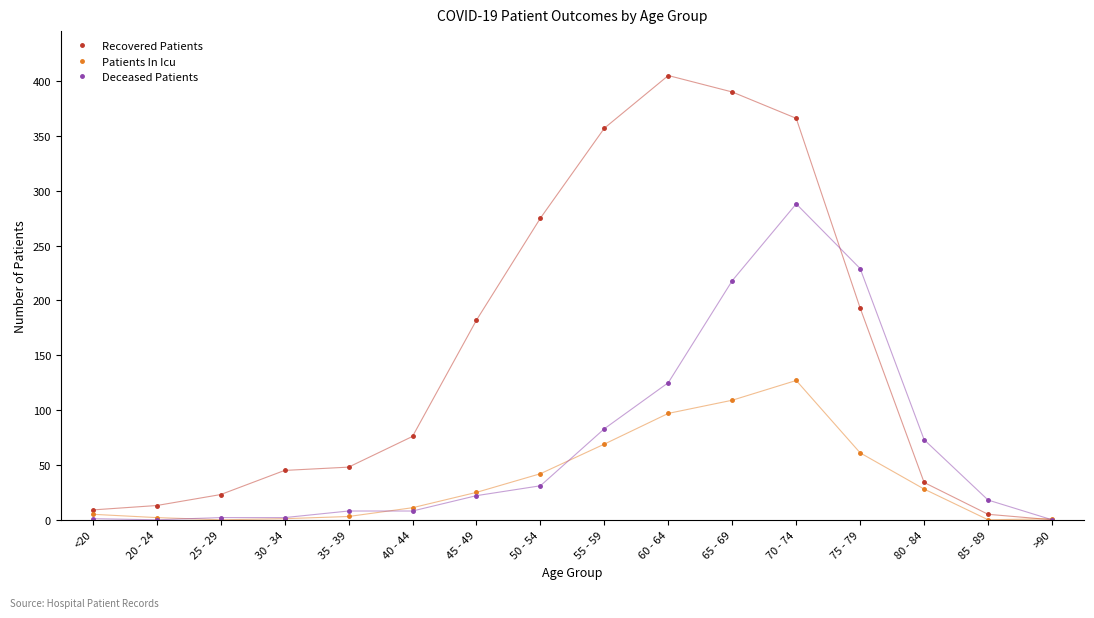

True or false: Recovered Patients has more than 0 points higher than both neighbors.

True